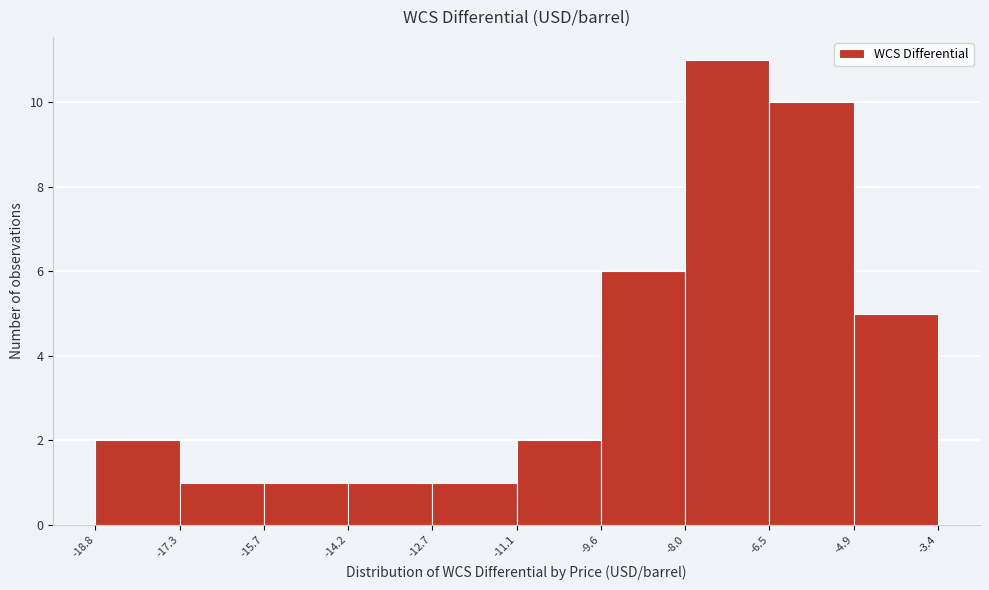

Reading left to right, transcribe this chart: for each bar, give the range it covers on the x-axis and its height. The values are not printed on the chart, so give them approximately, as read against the axis.

-18.8 to -17.3: 2
-17.3 to -15.7: 1
-15.7 to -14.2: 1
-14.2 to -12.7: 1
-12.7 to -11.1: 1
-11.1 to -9.6: 2
-9.6 to -8.0: 6
-8.0 to -6.5: 11
-6.5 to -4.9: 10
-4.9 to -3.4: 5